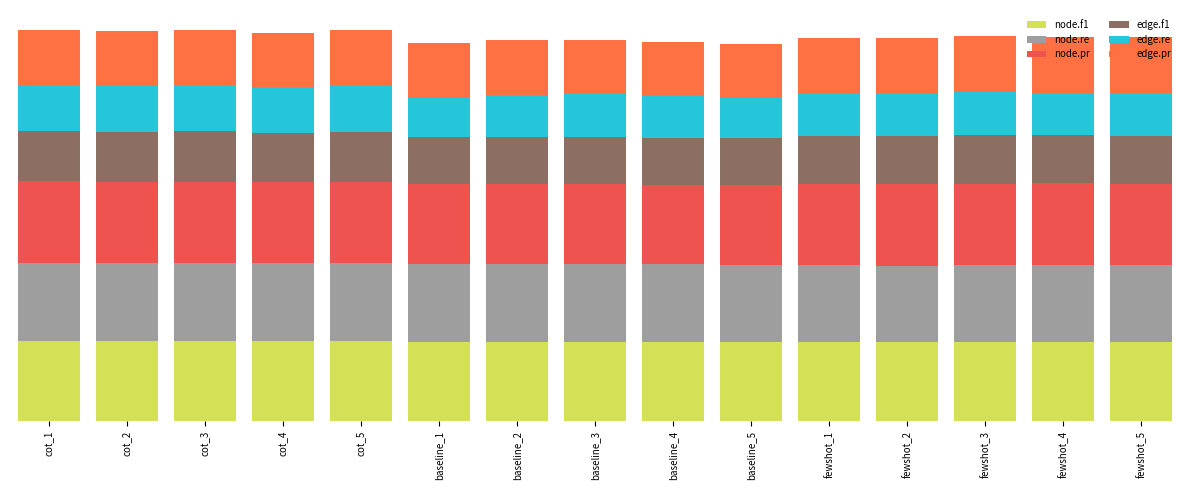

Are the bars horizontal?

No